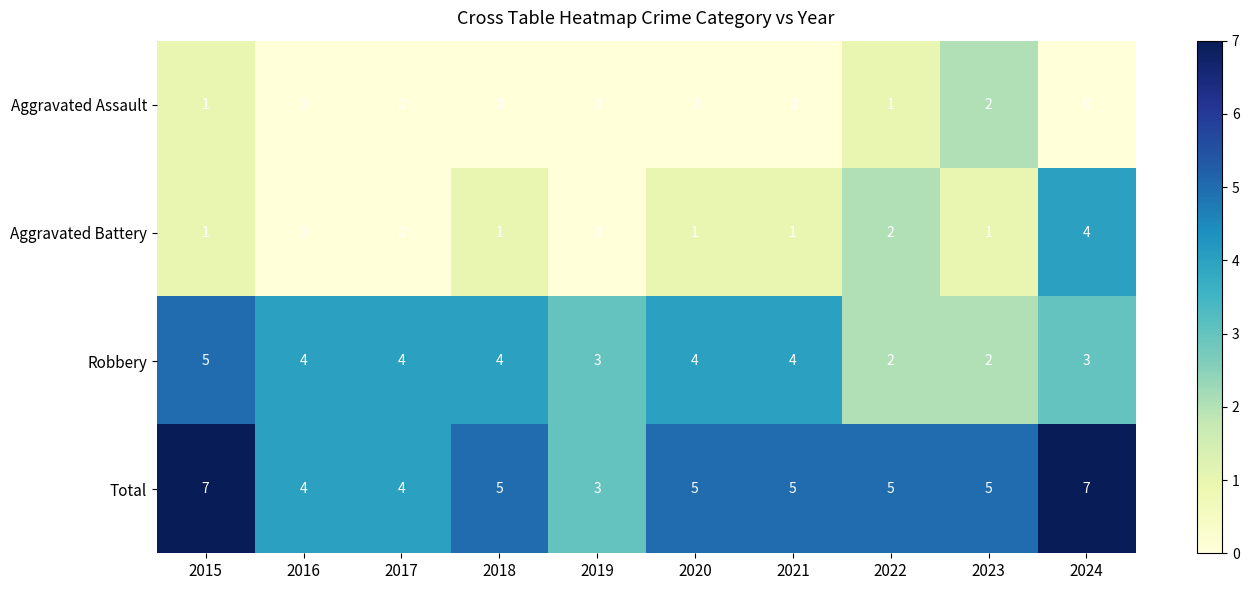

What is the total value across all series at 2016?

8